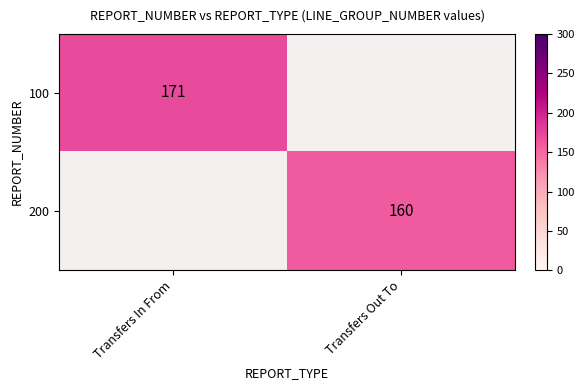

The 200 series shows 103 at Transfers Out To. True or false?

False